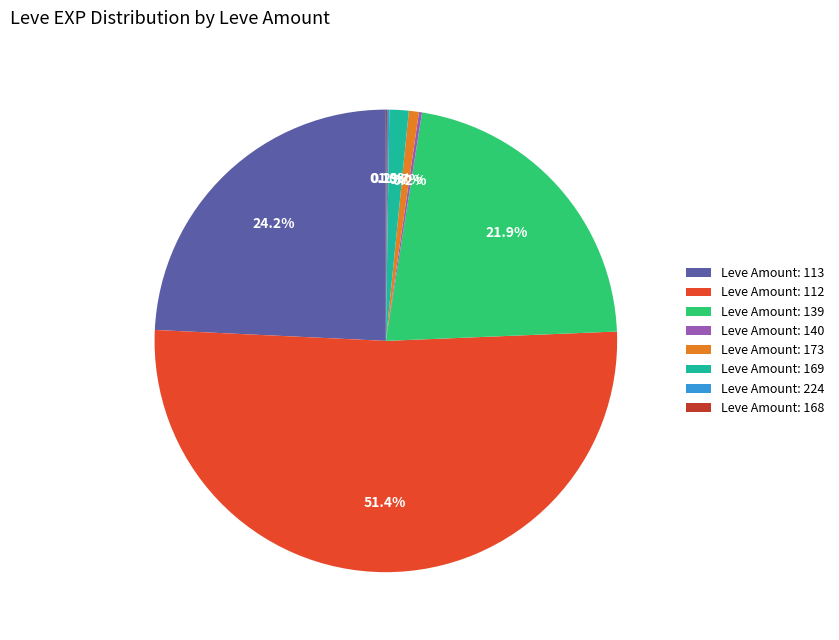

Which category has the biggest portion of the pie?

Leve Amount: 112